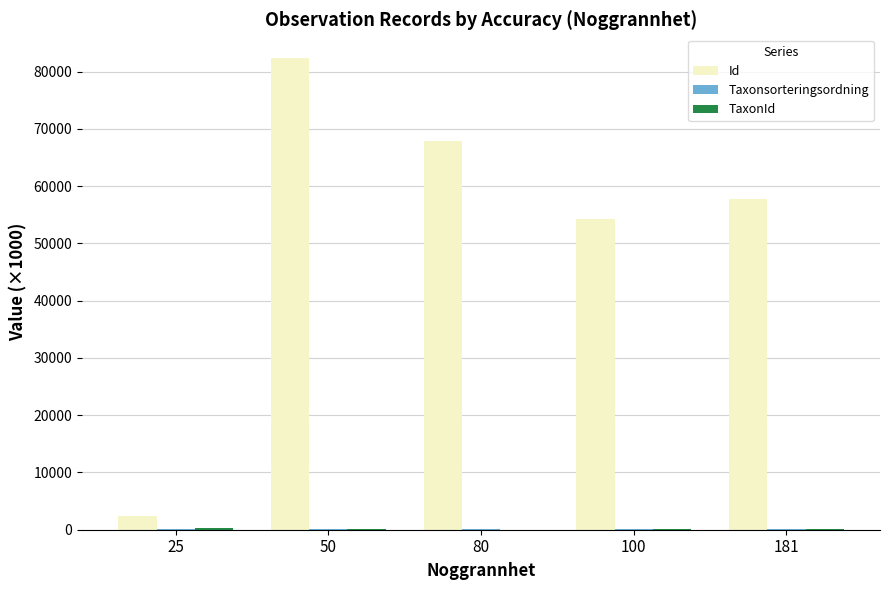

Which series changed the most between 50 and 80?

Id